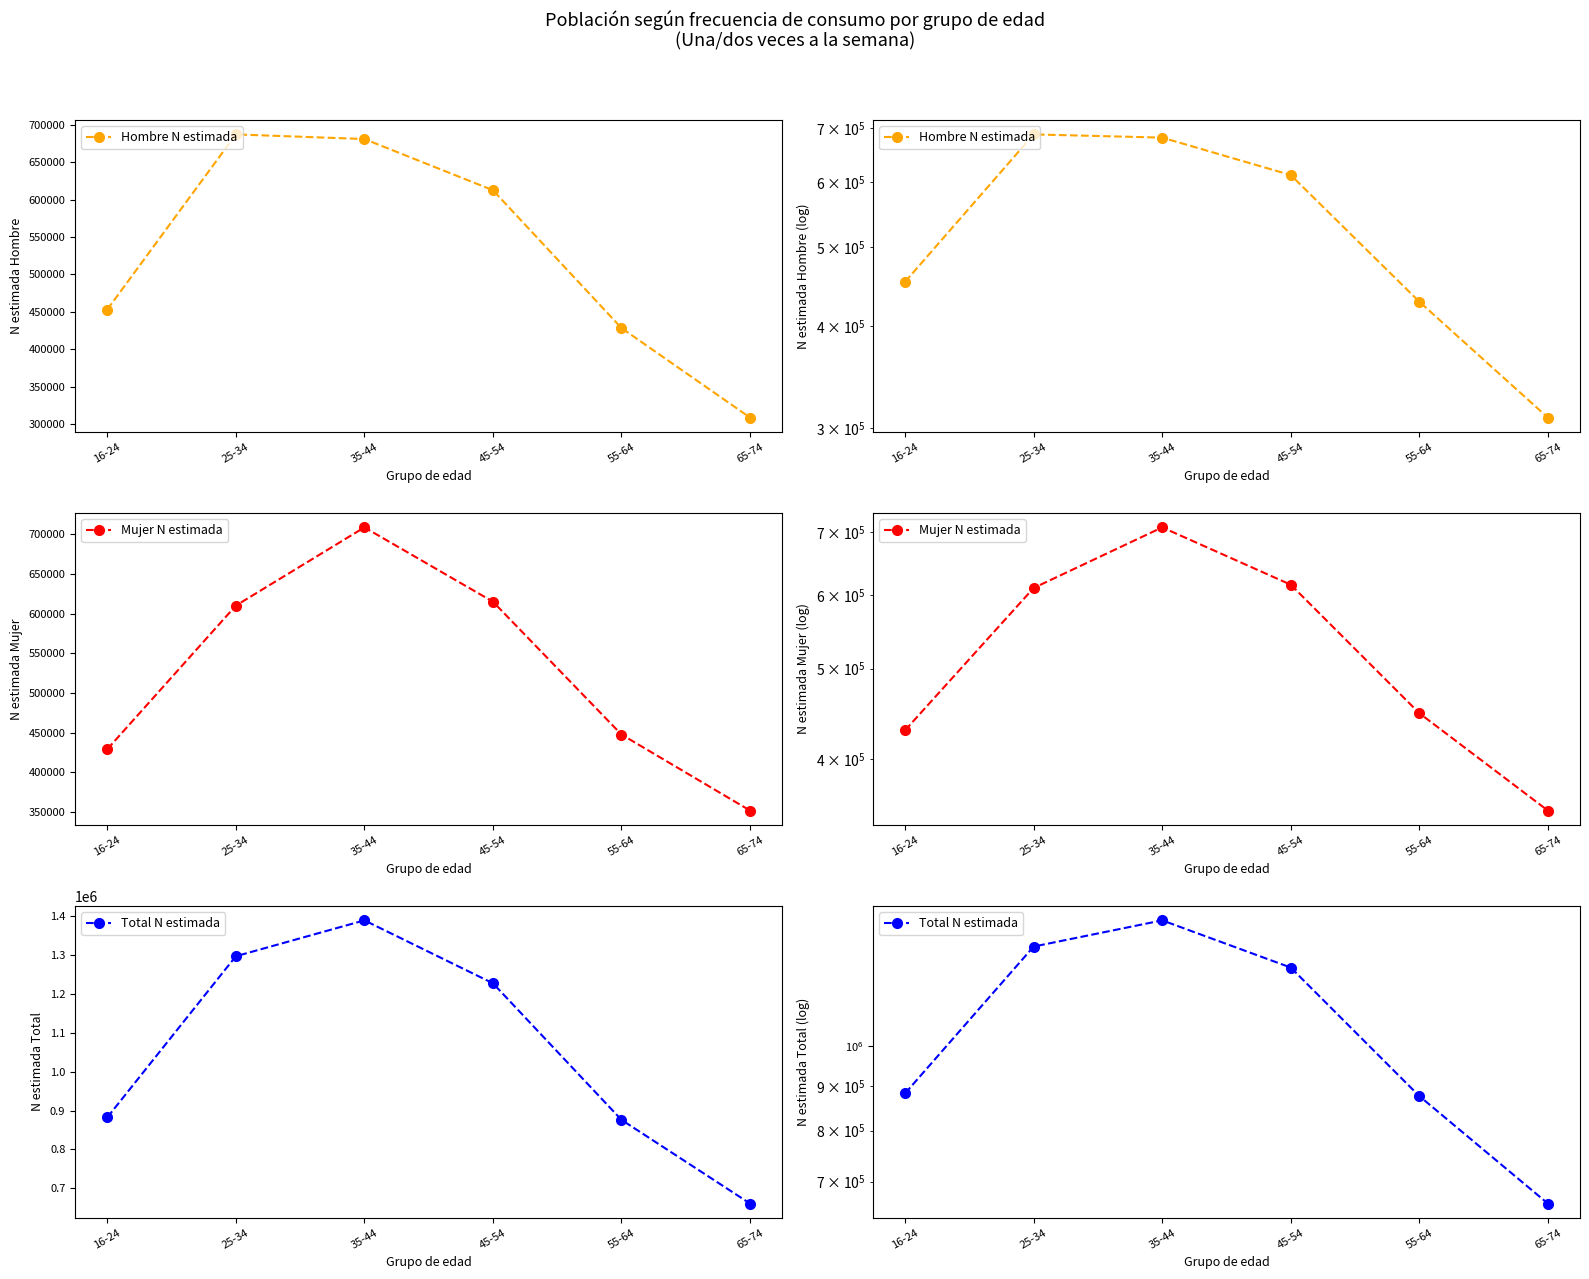

Does the chart have visible grid lines?

No